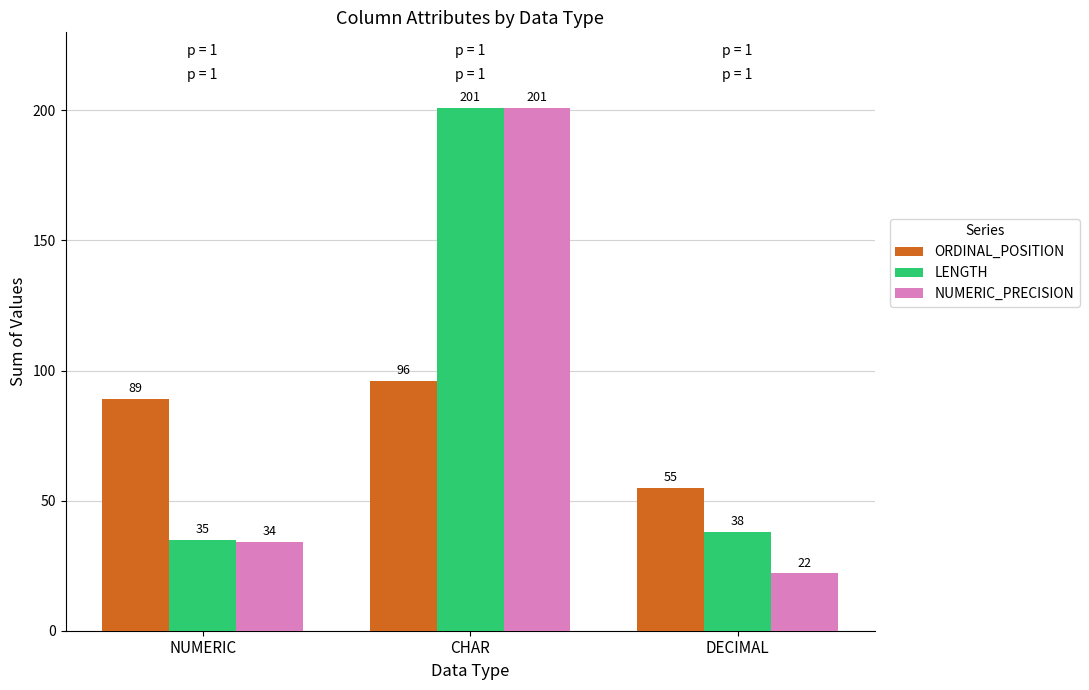

Rank the series by their average value, from lowest to highest.

ORDINAL_POSITION, NUMERIC_PRECISION, LENGTH